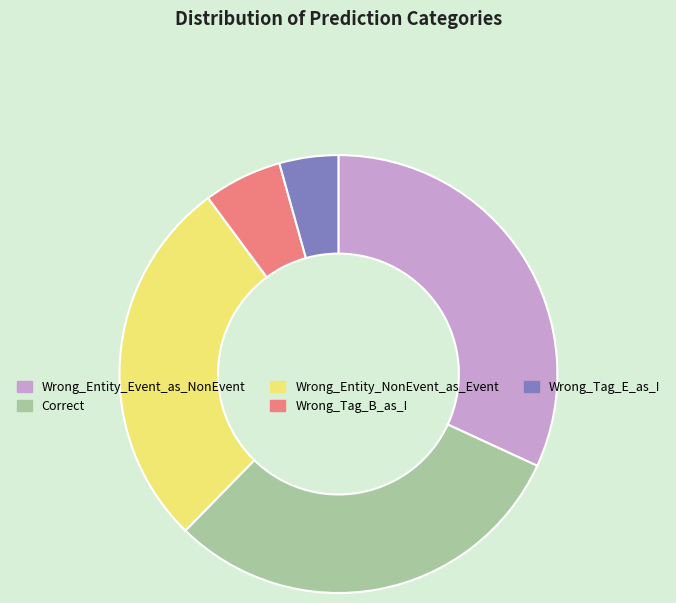

True or false: Wrong_Tag_B_as_I accounts for 1% of the total.

False